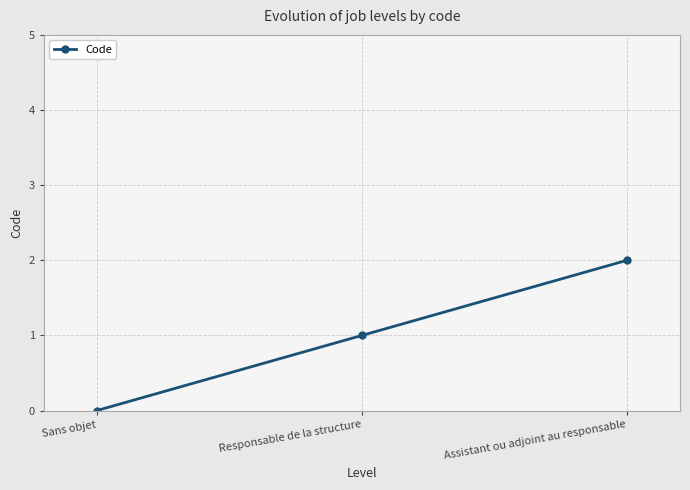

What is the sum of all values?

3